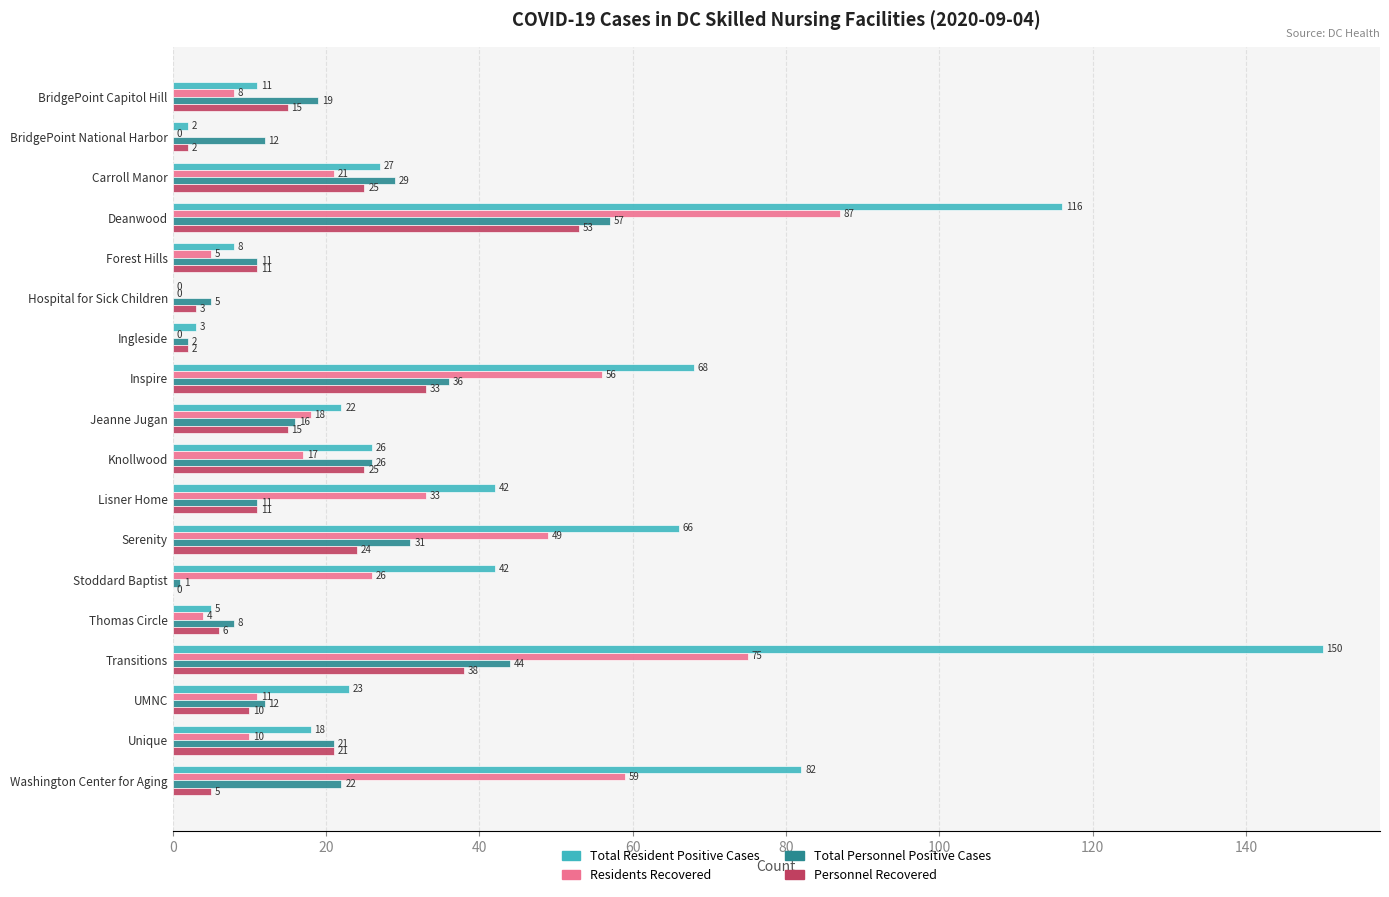

Is it true that Personnel Recovered equals 33 at Serenity?

False